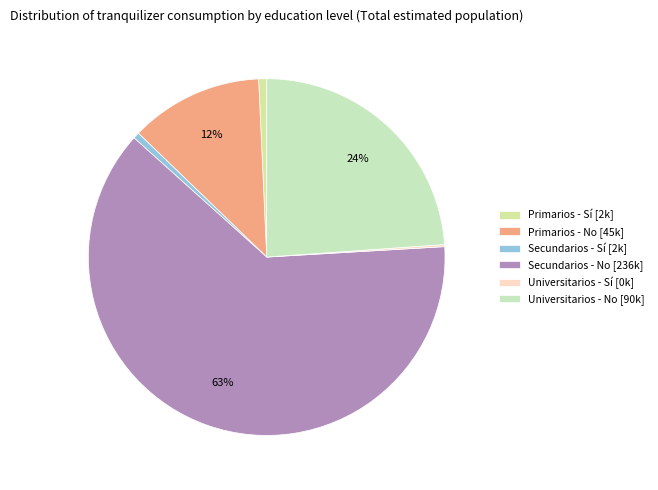

How many slices are in this pie chart?

6